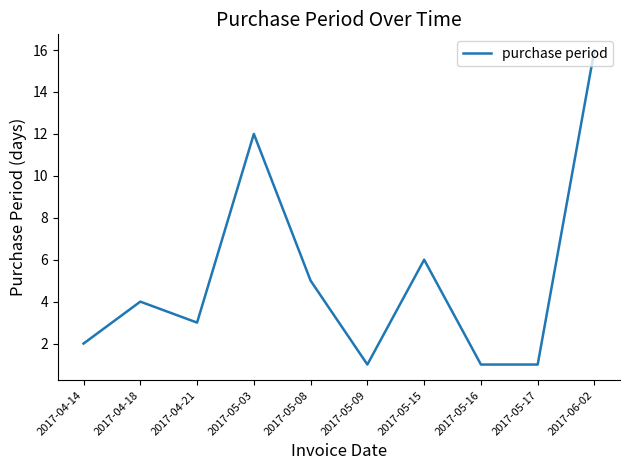

What is the change in value from 2017-04-21 to 2017-05-08?

+2